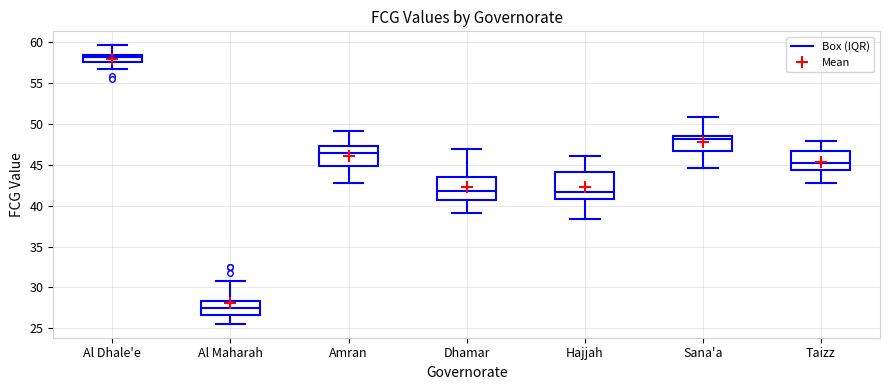

Where is the upper edge of the box for Amran on the y-axis? The values are not printed on the chart, so give them approximately, as read against the axis.

47.5